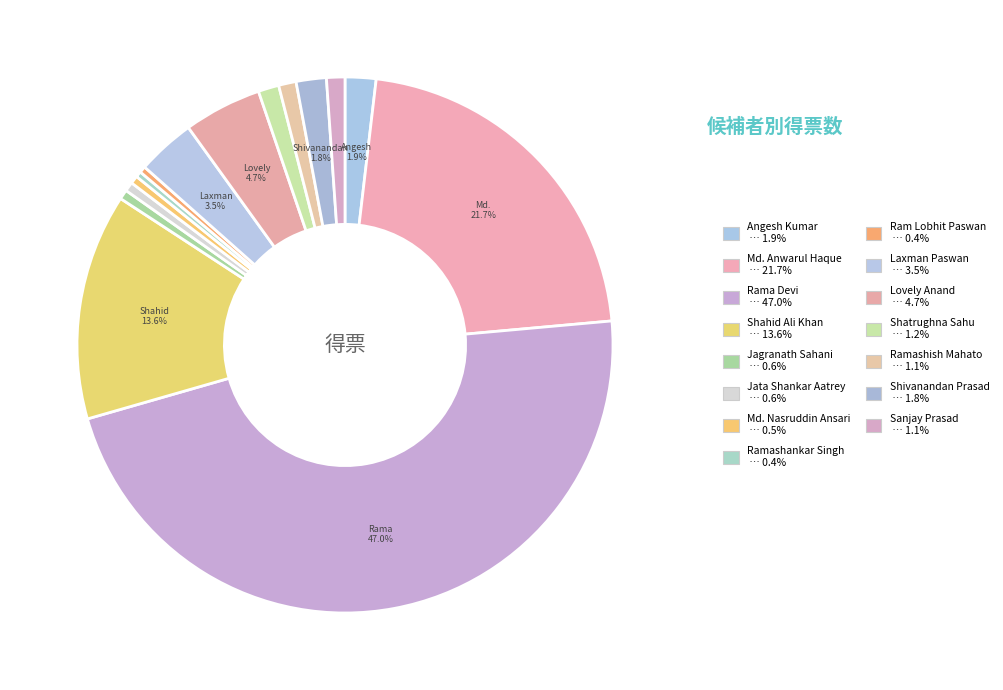

Count the number of slices in the pie.

15